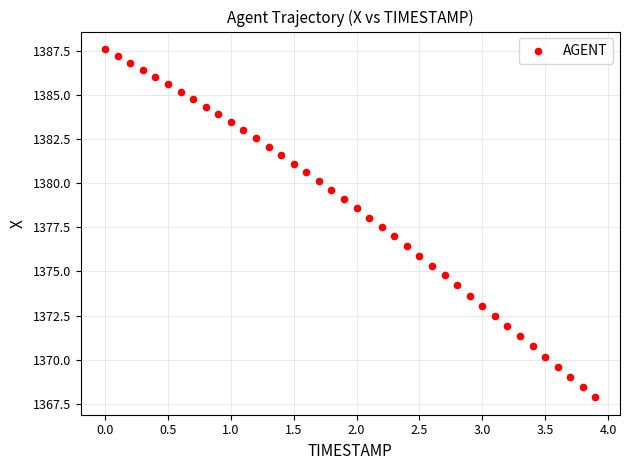

What is the range of X values (max minus min)?

3.9